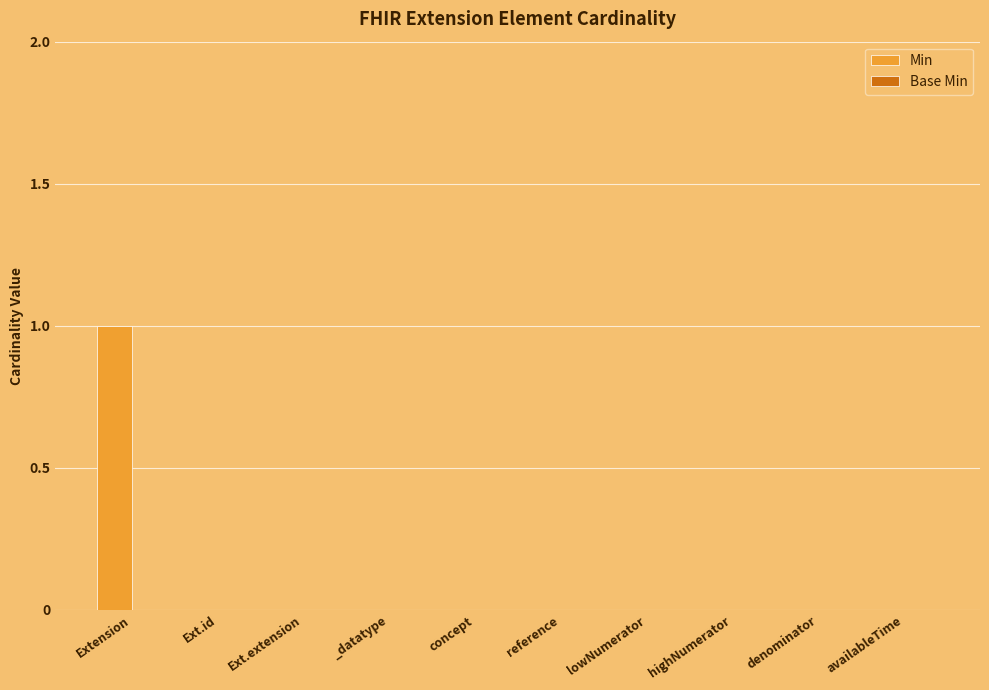

How many categories are shown in the chart?

10